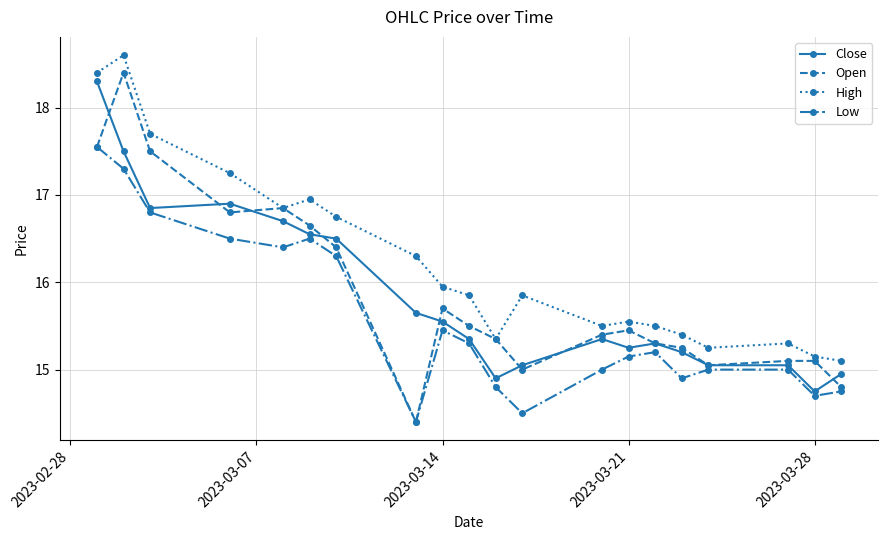

Which series has the largest range (max minus min)?

Open